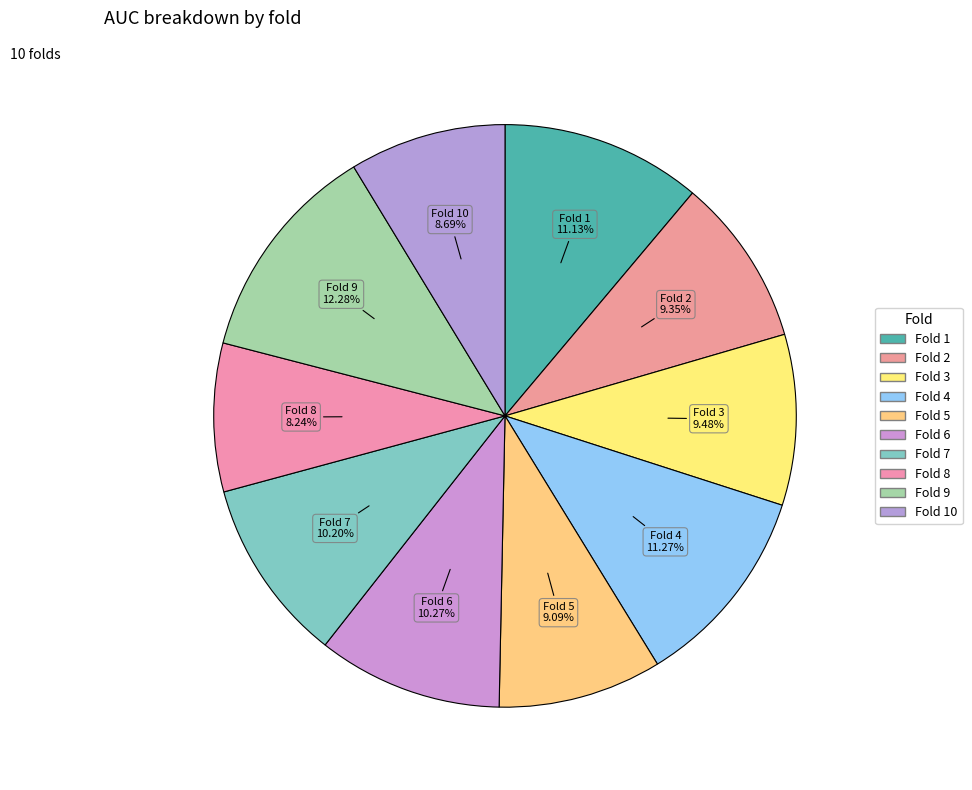

How many slices are in this pie chart?

10